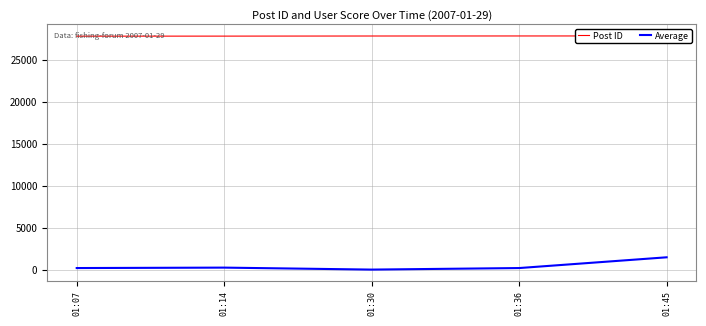

What is the difference between the Post ID values at 01:07 and 01:45?

27